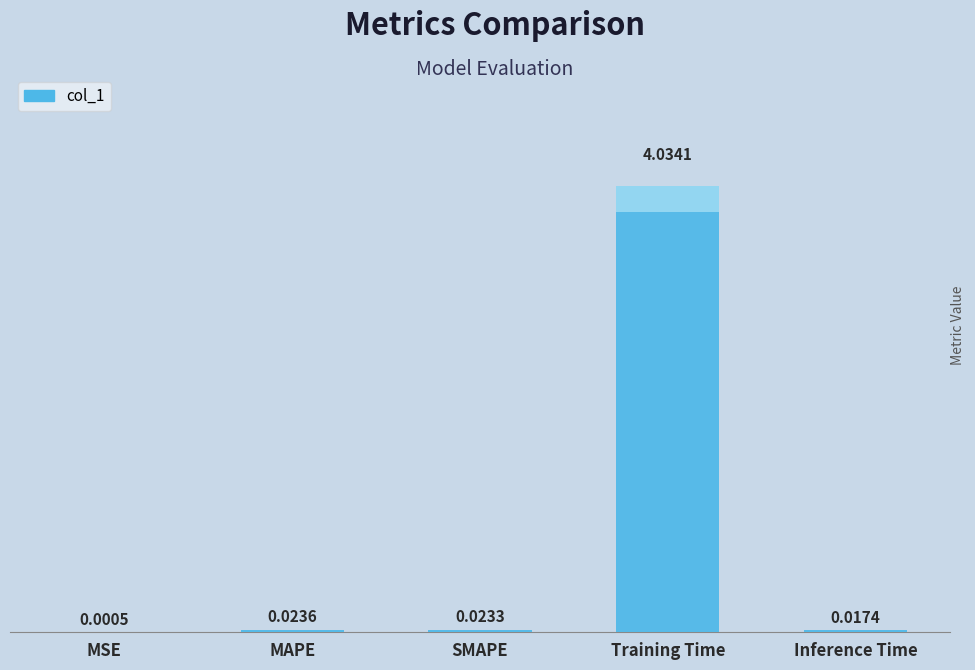

Reading left to right, what are all the values shown in this chart?

0.0	0.0	0.0	4.0	0.0